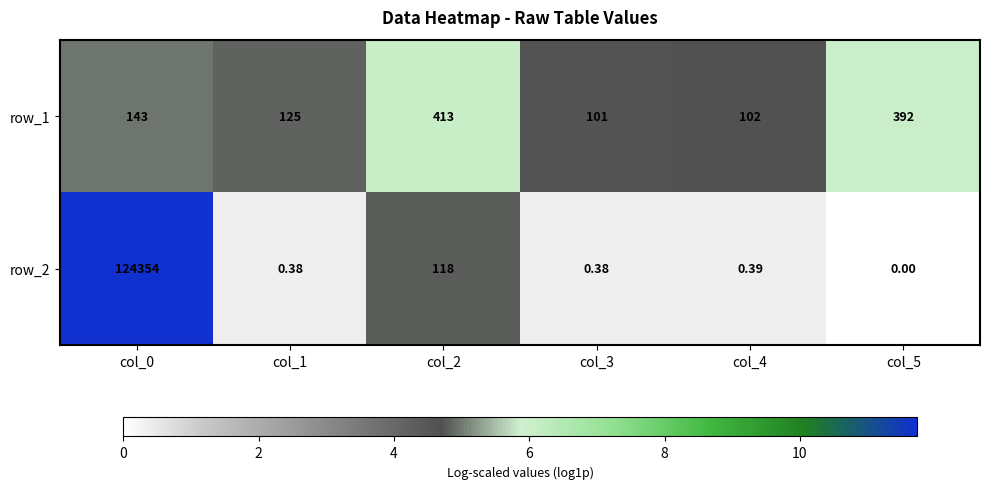

Is the value of row_1 at col_3 greater than the value of row_2 at col_4?

Yes